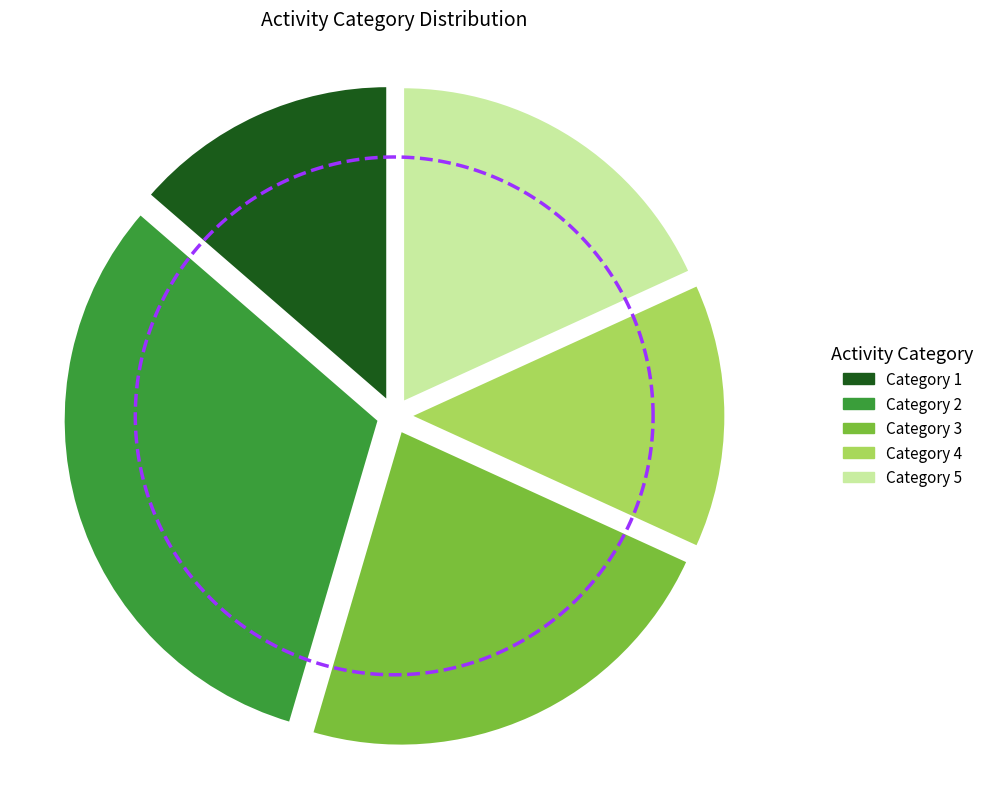

Combined, do 3 and 2 account for over 50%?

Yes